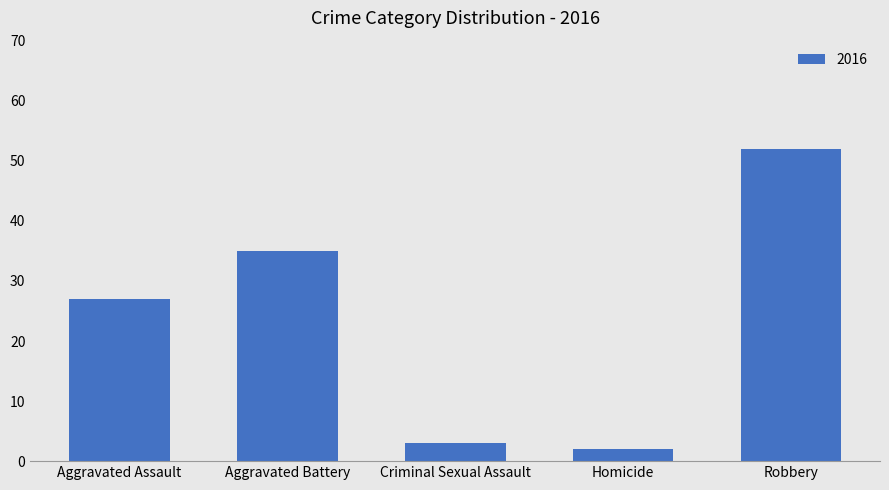

How many categories are shown in the chart?

5